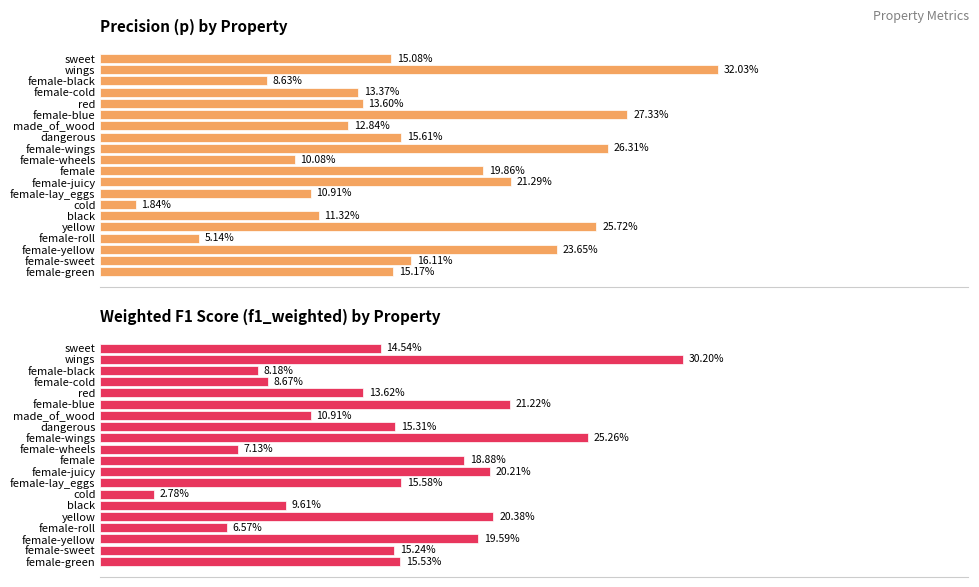

Reading left to right, transcribe all the data shown in this chart.

p: 0.2	0.3	0.1	0.1	0.1	0.3	0.1	0.2	0.3	0.1	0.2	0.2	0.1	0.0	0.1	0.3	0.1	0.2	0.2	0.2
f1_weighted: 0.1	0.3	0.1	0.1	0.1	0.2	0.1	0.2	0.3	0.1	0.2	0.2	0.2	0.0	0.1	0.2	0.1	0.2	0.2	0.2